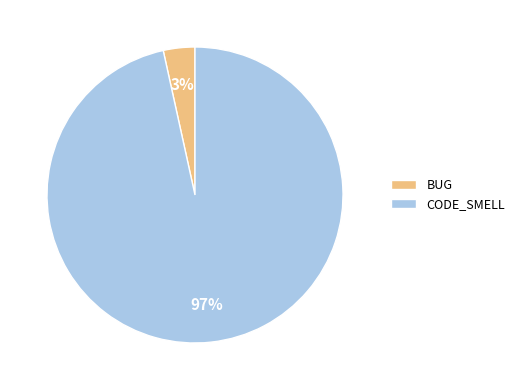

What is the largest slice in the pie chart?

CODE_SMELL